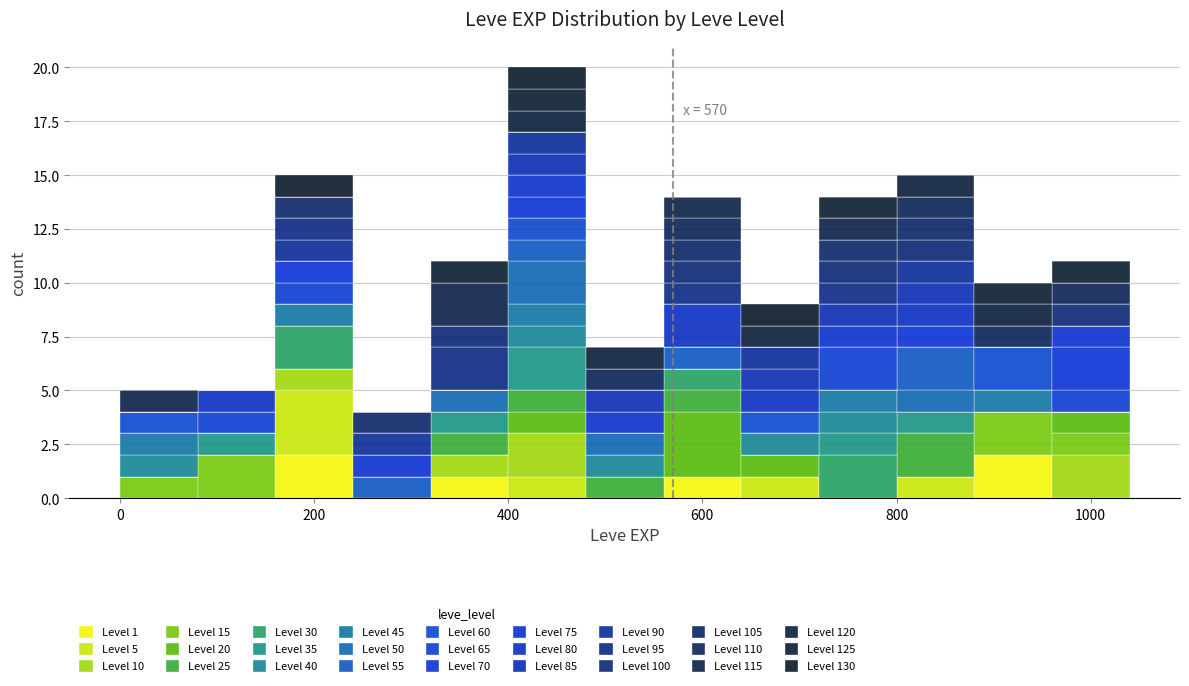

Which range on the x-axis has the tallest stacked bar (by total height)?

400 to 480